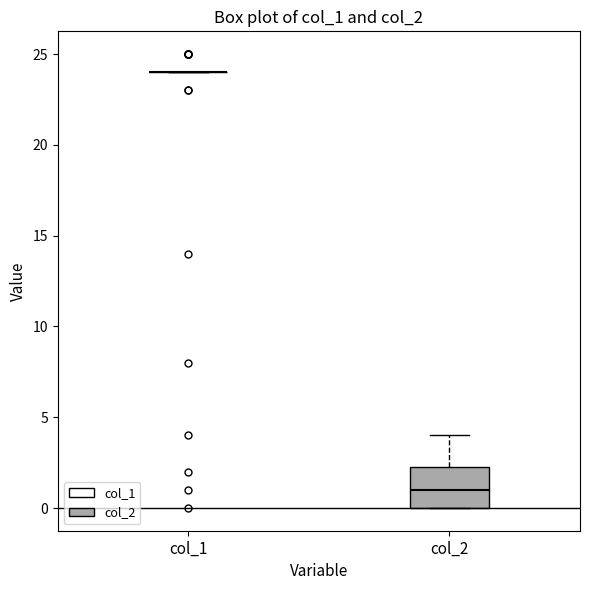

Reading left to right, transcribe this box plot: for each box, give where its median line is, the range the box spans, and where its two whiskers end, as read against the y-axis. The values are not printed on the chart, so give them approximately, as read against the axis.

col_1: box collapsed to a line at 24.0, whiskers 24.0 to 24.0
col_2: median 1.0, box 0.0 to 2.5, whiskers 0.0 to 4.0